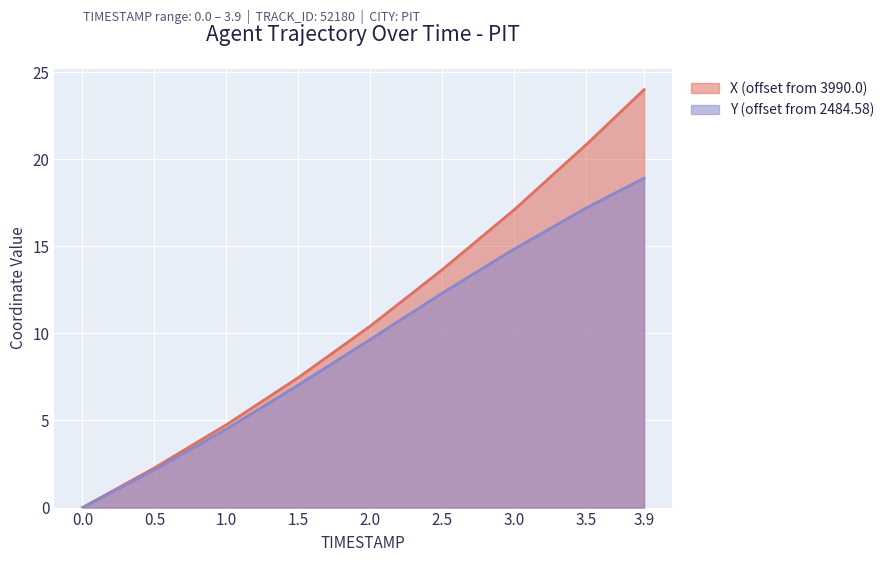

What are all the series names shown in the legend?

X (offset from 3990.0), Y (offset from 2484.58)